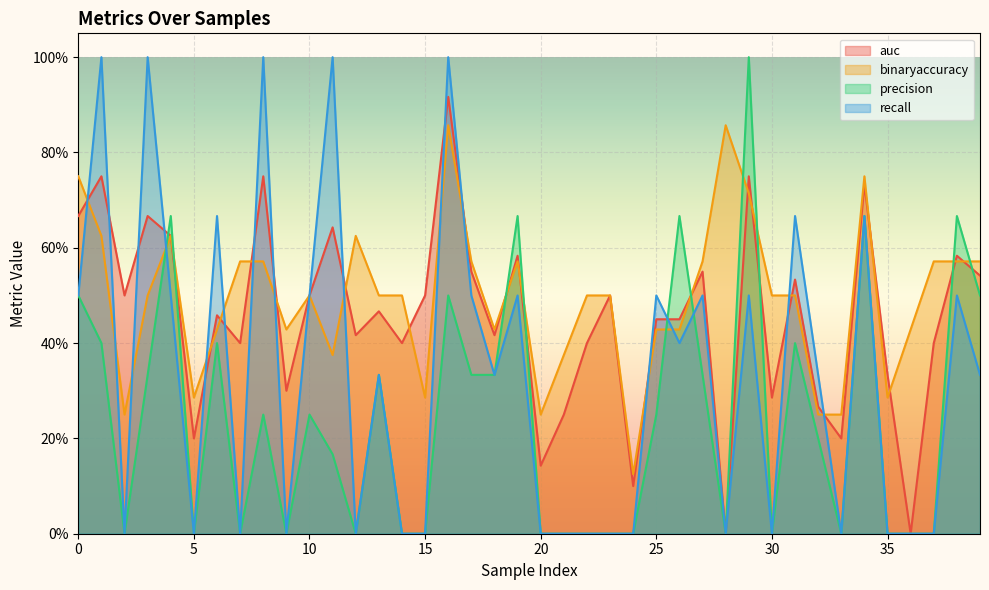

What is the spread (max minus min) of values at 9?

0.4